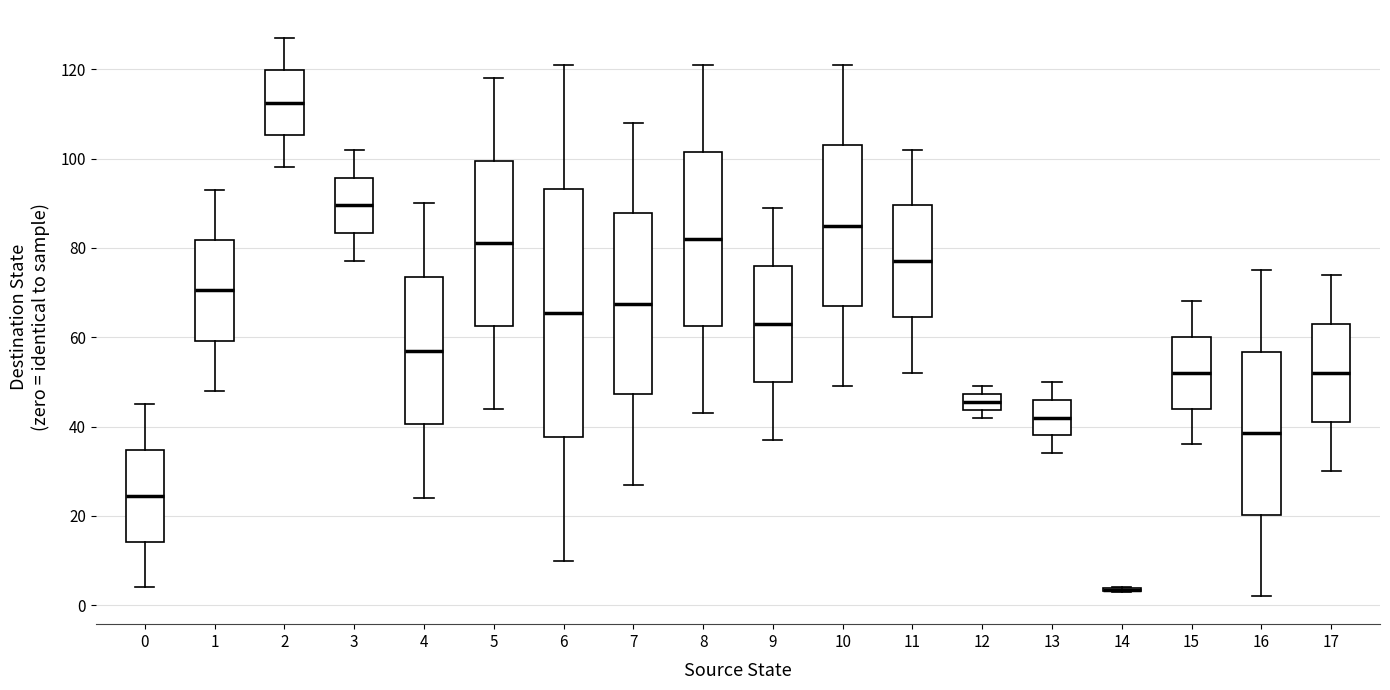

Where does the median line of the box at x = 6 sit on the y-axis? The values are not printed on the chart, so give them approximately, as read against the axis.

66